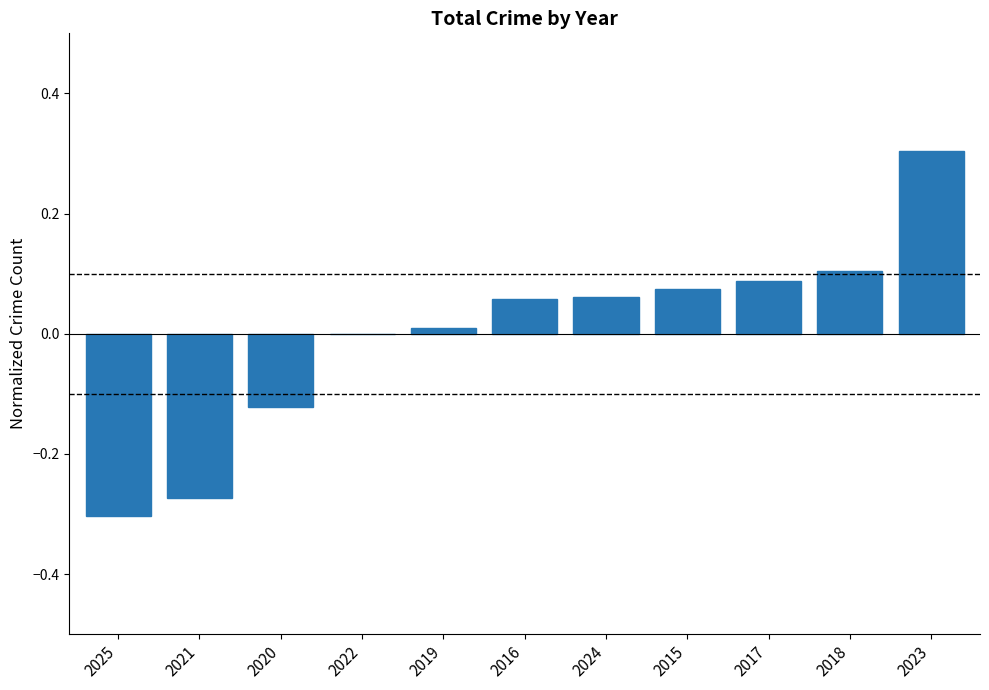

What is the maximum value shown in the chart?

0.3